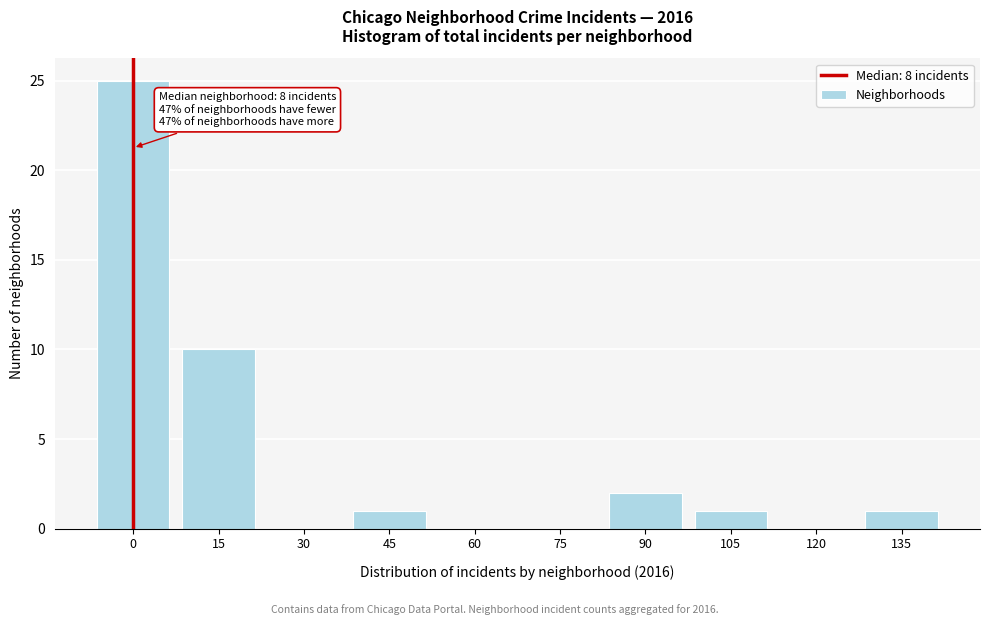

Reading right to left, extract all data points from this chart.

135=1	120=0	105=1	90=2	75=0	60=0	45=1	30=0	15=10	0=25